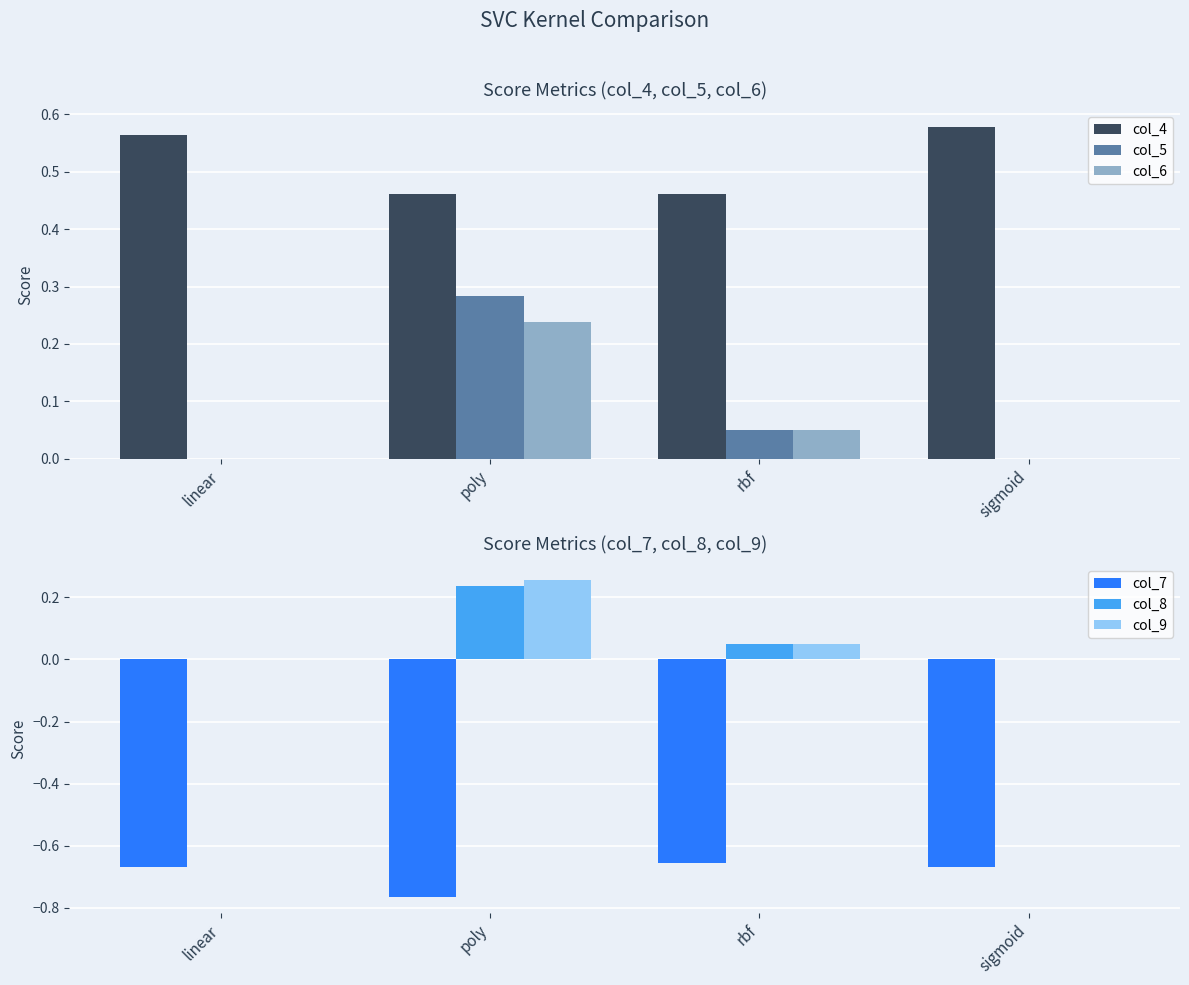

Where is col_6 nearest to the value 0?

linear